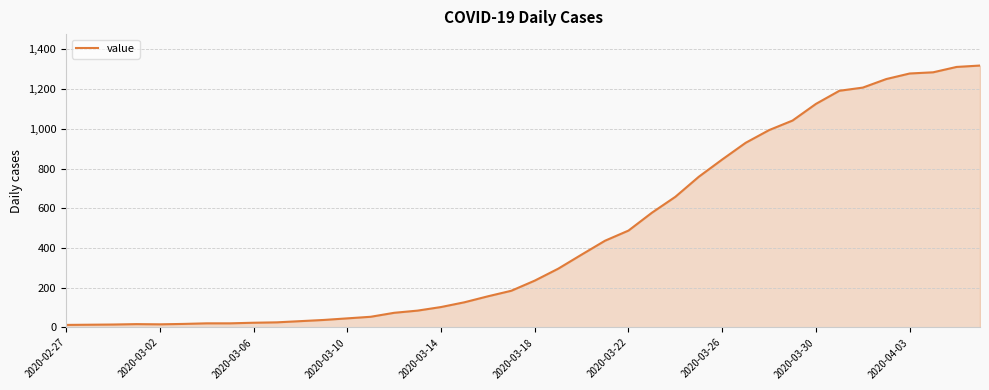

What is the difference between the maximum and minimum values?

1306